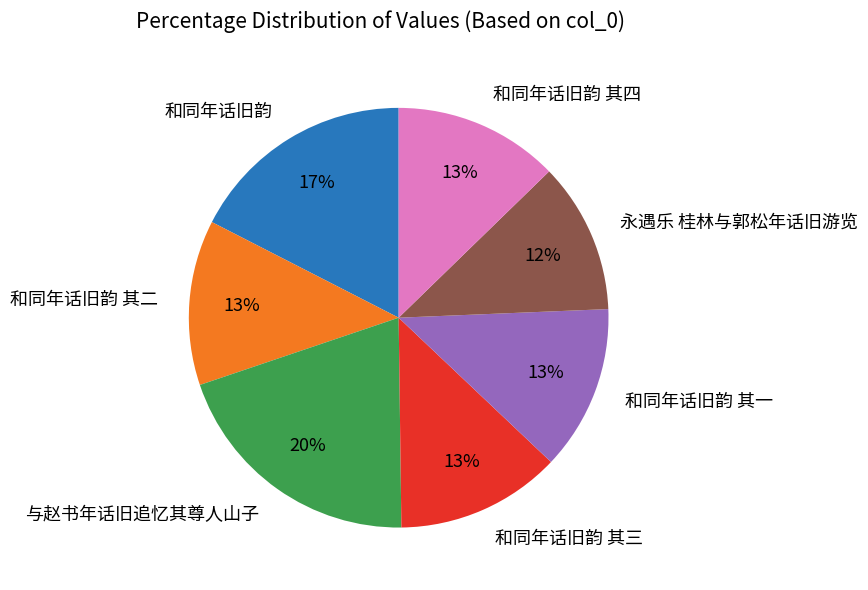

Do 和同年话旧韵 其四 and 和同年话旧韵 其二 together represent more than half of the pie?

No